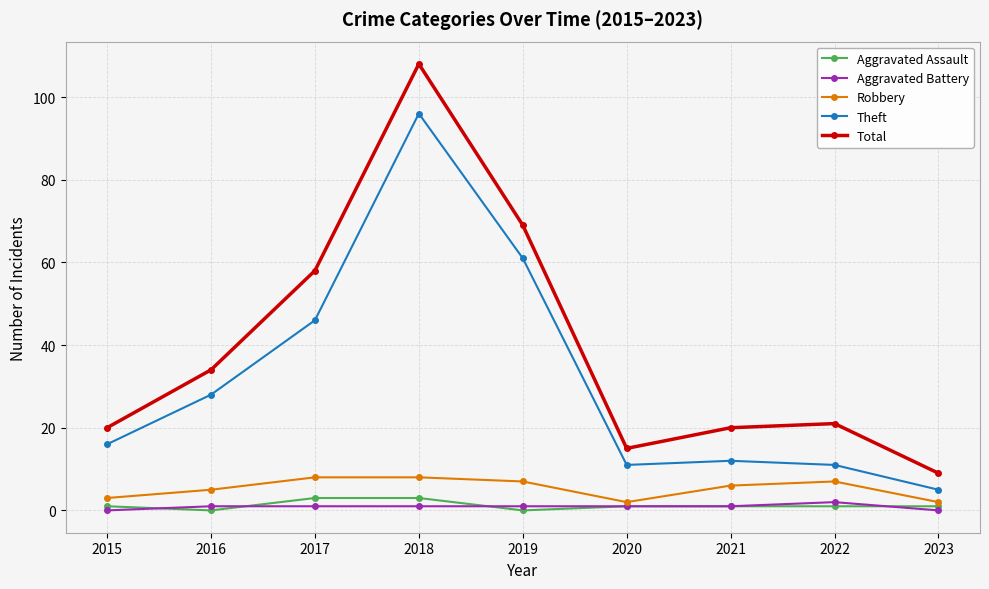

Which series has the largest total across all categories?

Total